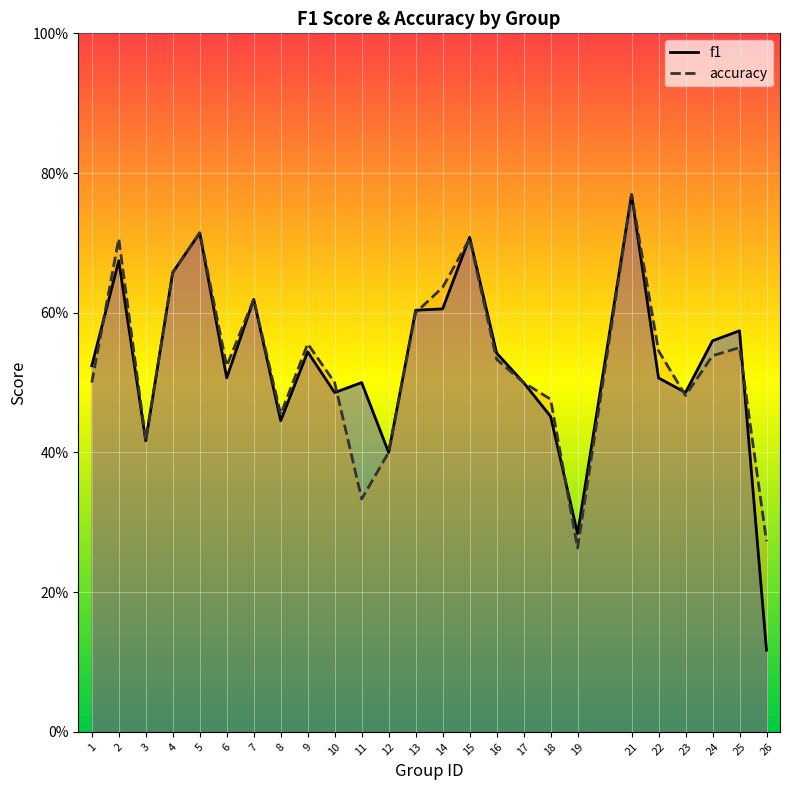

What are all the series names shown in the legend?

f1, accuracy